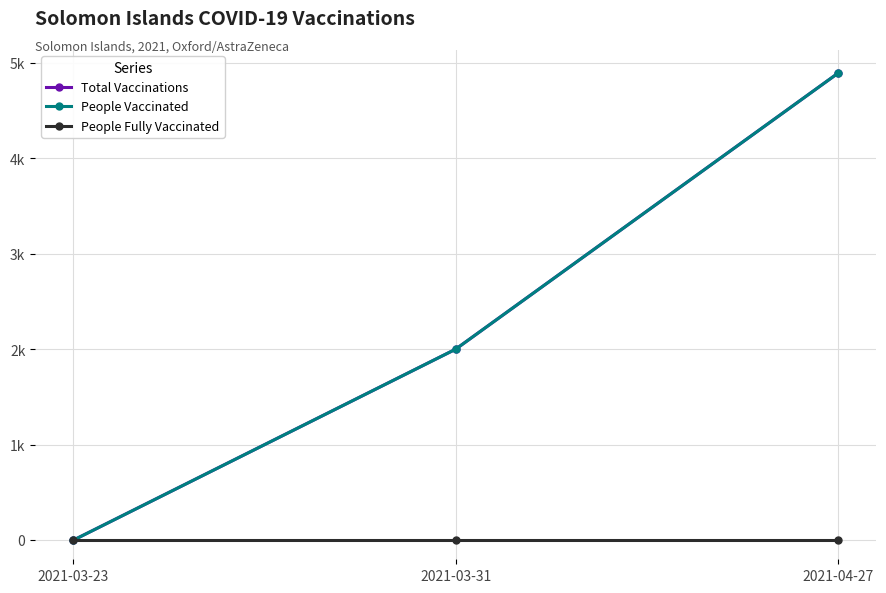

Does the chart have visible grid lines?

Yes